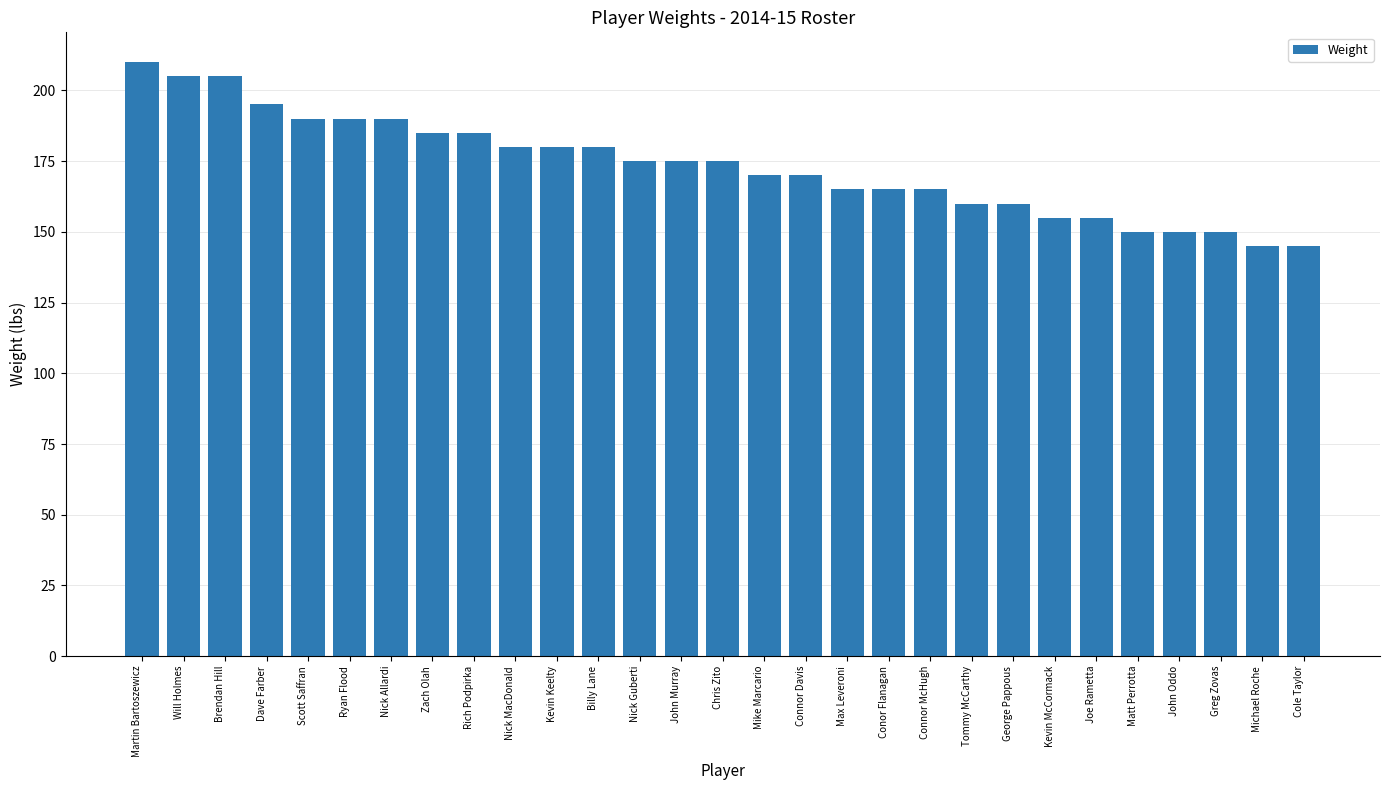

Which label corresponds to the largest value in the chart?

Martin Bartoszewicz